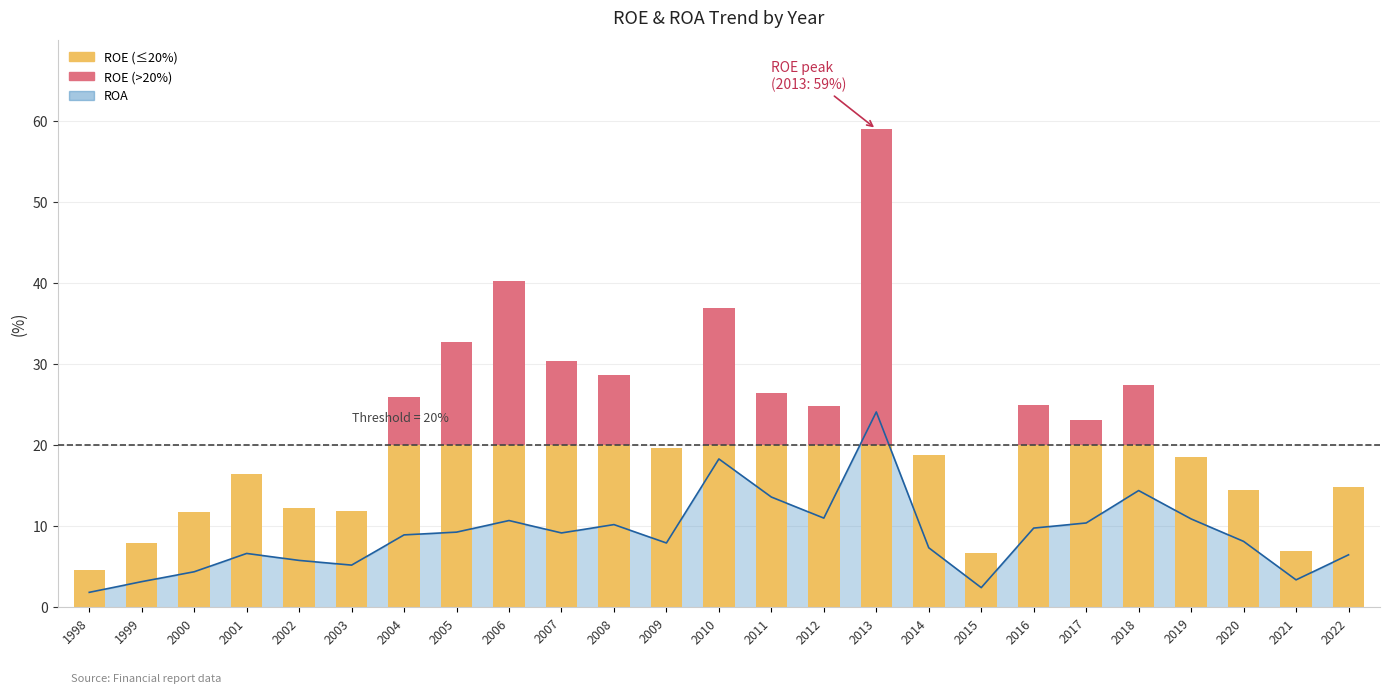

Between 2006 and 2013, which is larger?

2013